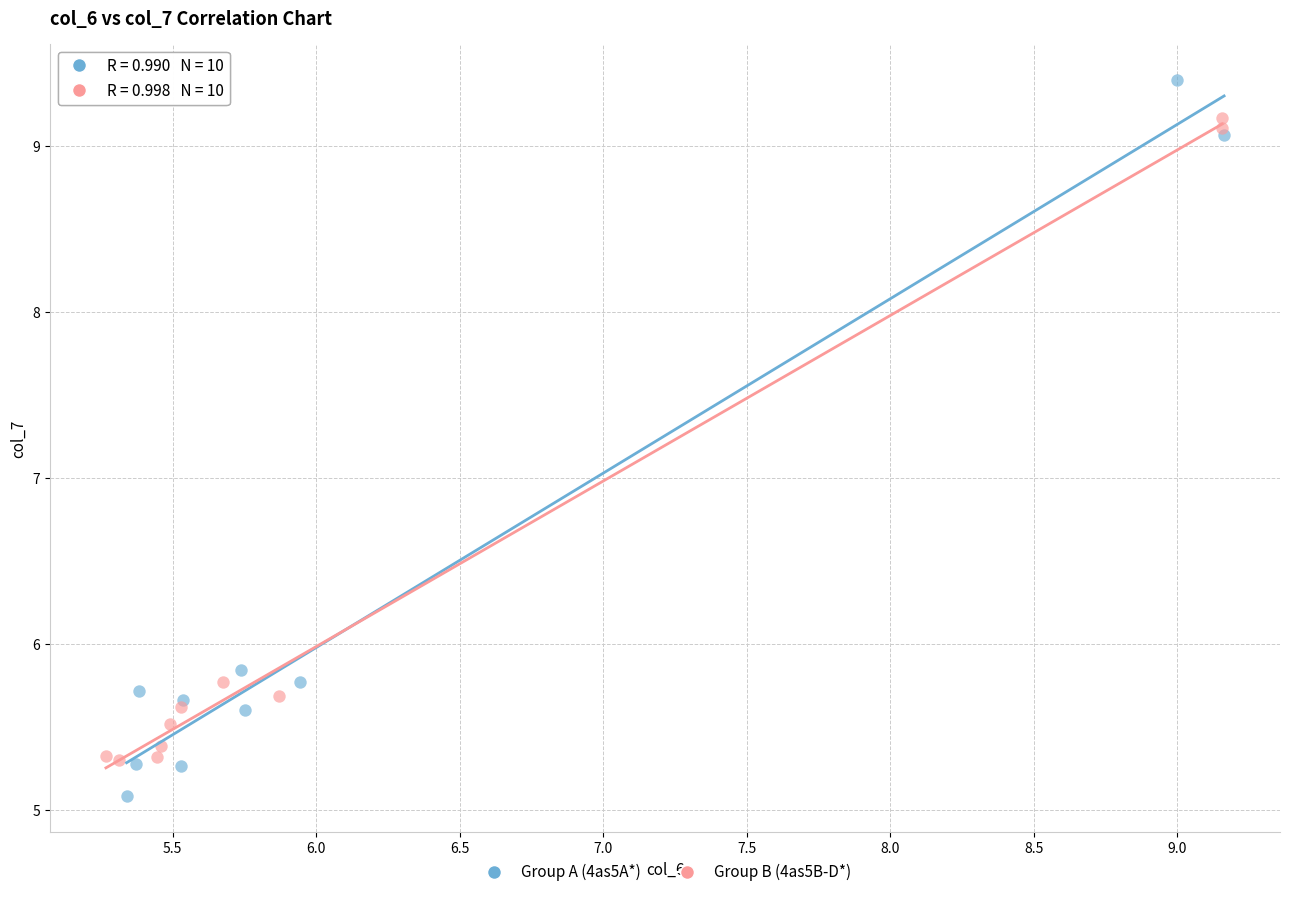

Which series has the widest spread of Y values?

Group A (4as5A*)